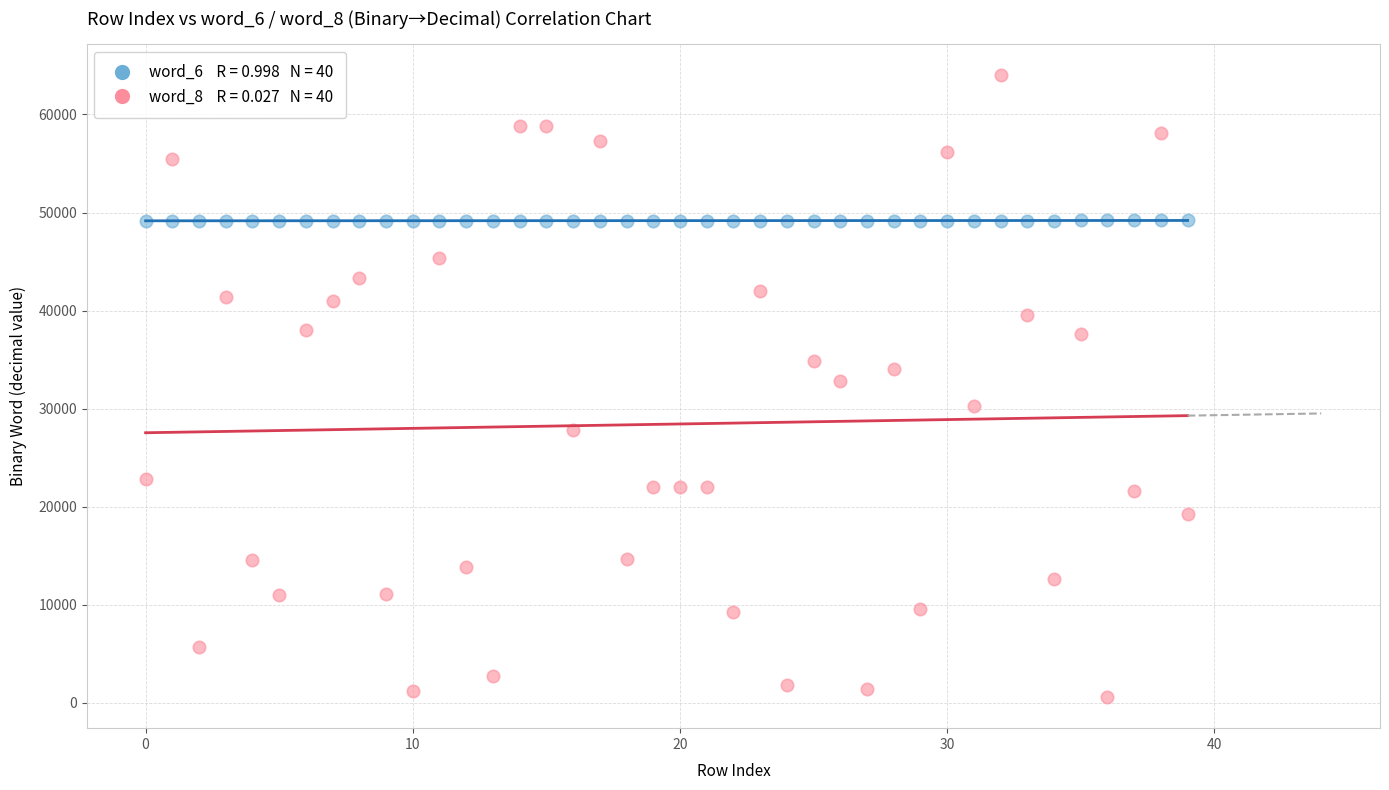

Across all data points, what is the range of Y values (max minus min)?

63443